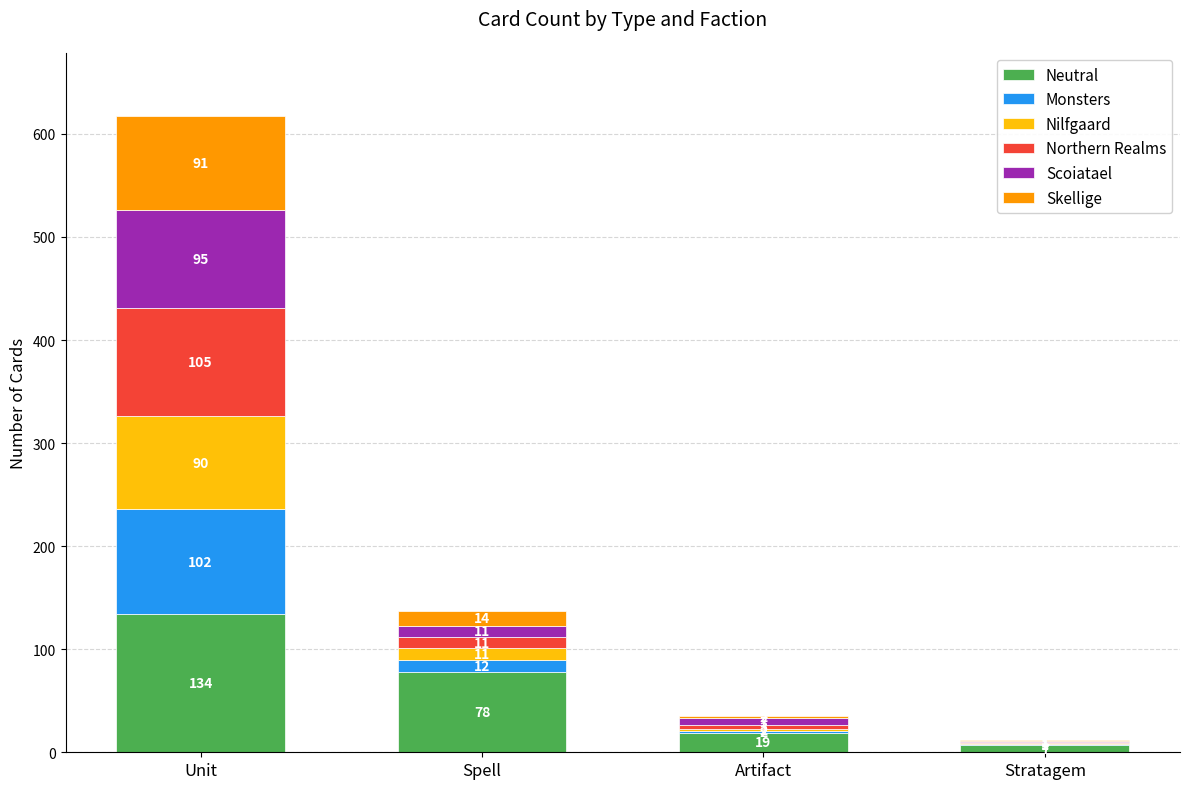

What are all the series names shown in the legend?

Neutral, Monsters, Nilfgaard, Northern Realms, Scoiatael, Skellige